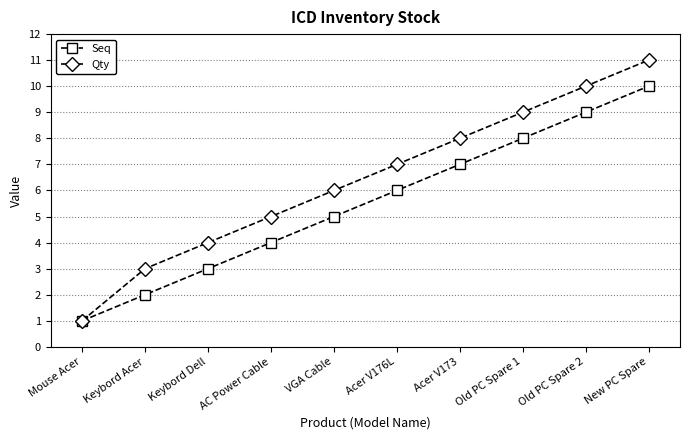

How many lines are shown in the chart?

2